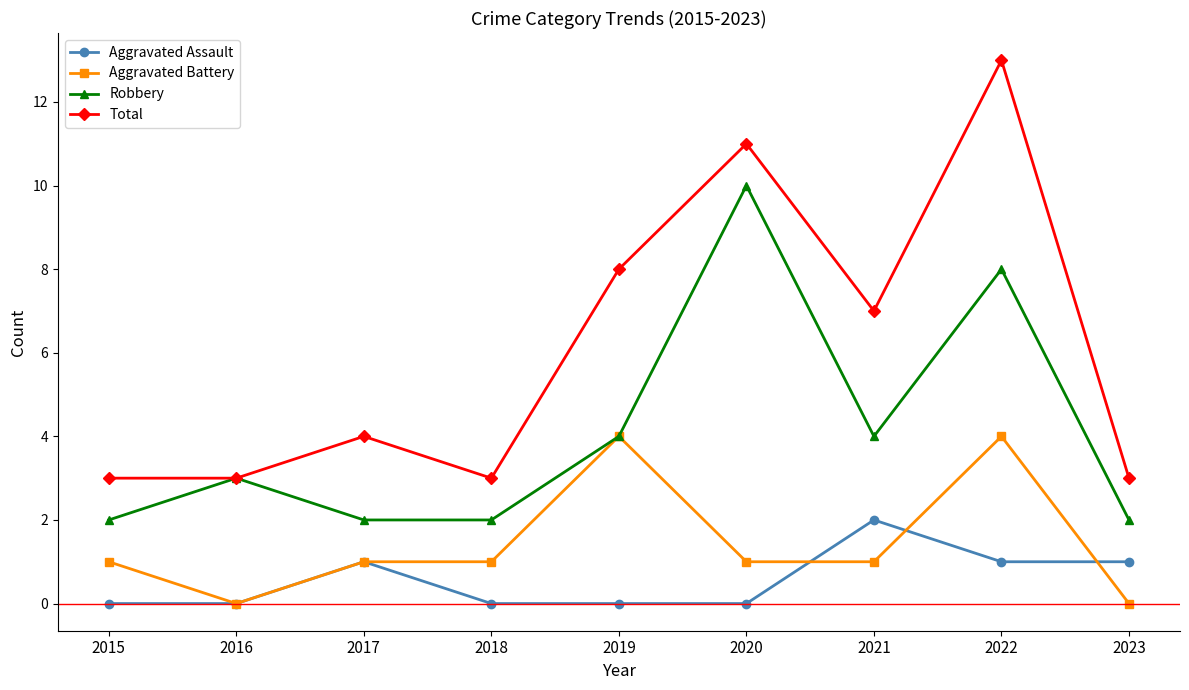

List the series in order of their peak value, highest first.

Total, Robbery, Aggravated Battery, Aggravated Assault